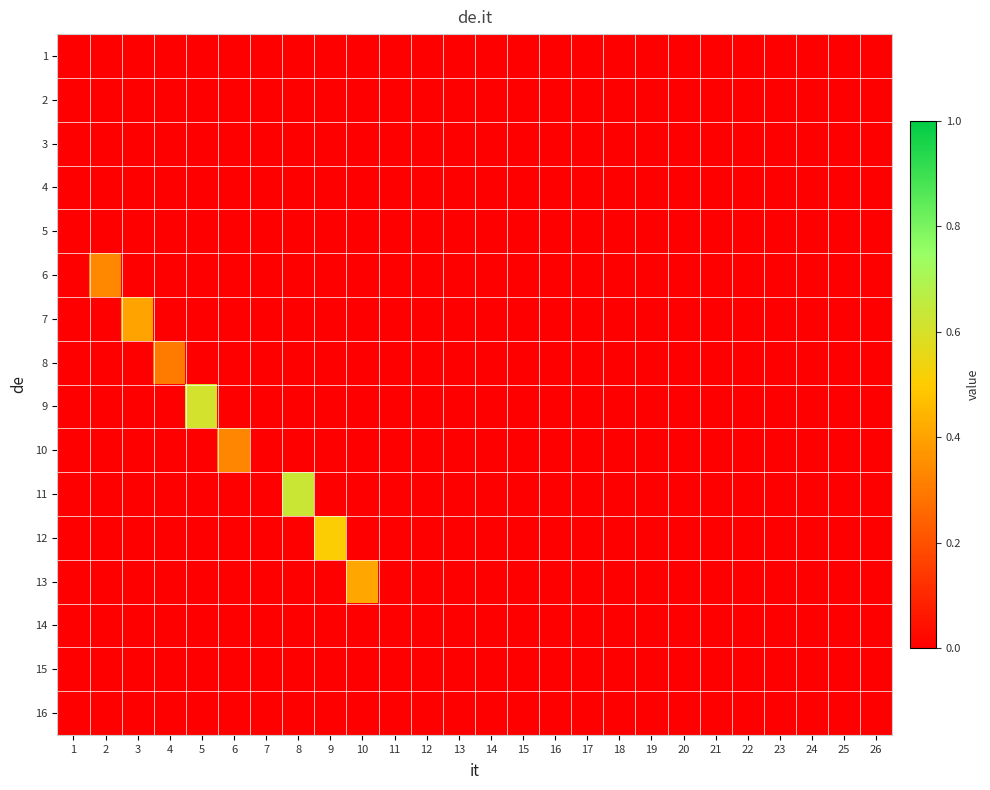

Which has a higher value, 26 or 16?

26